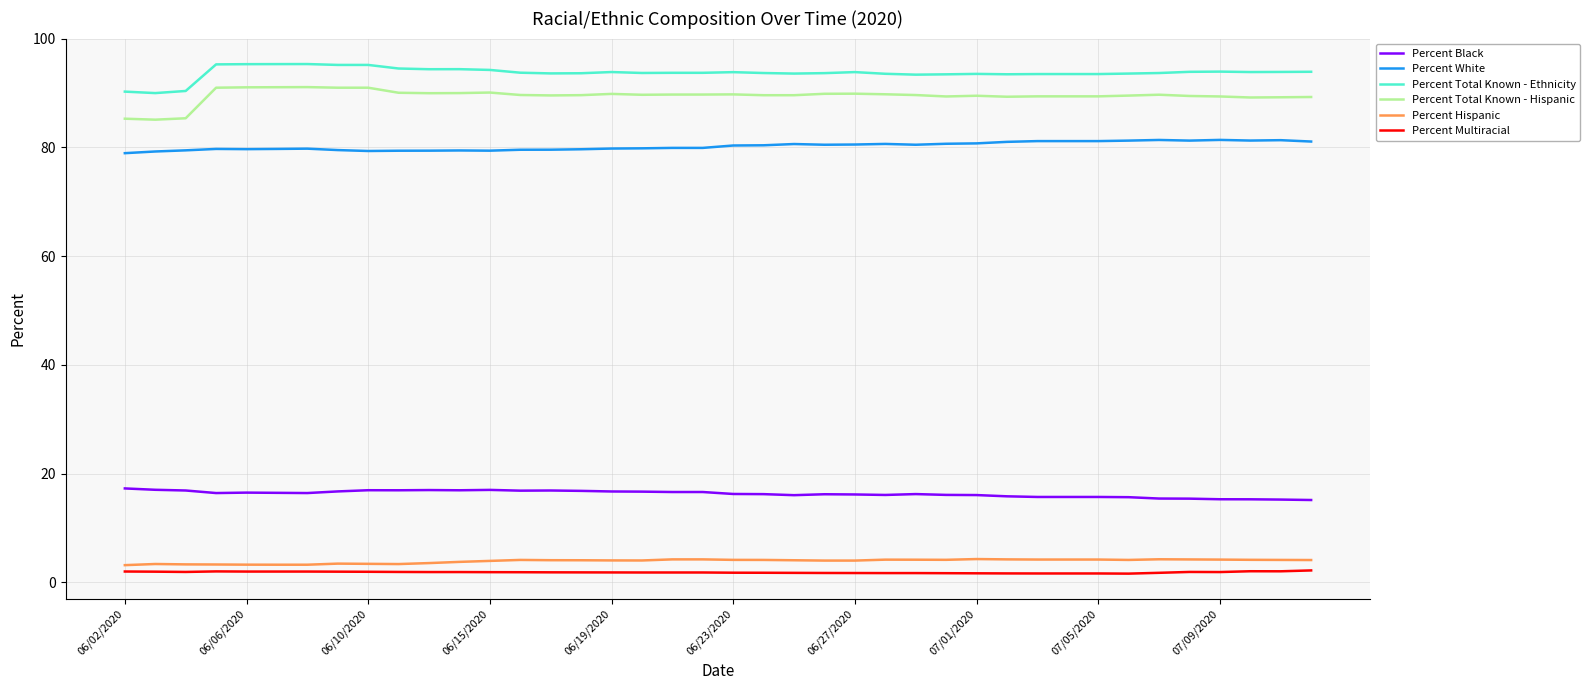

How many categories are shown in the chart?

40